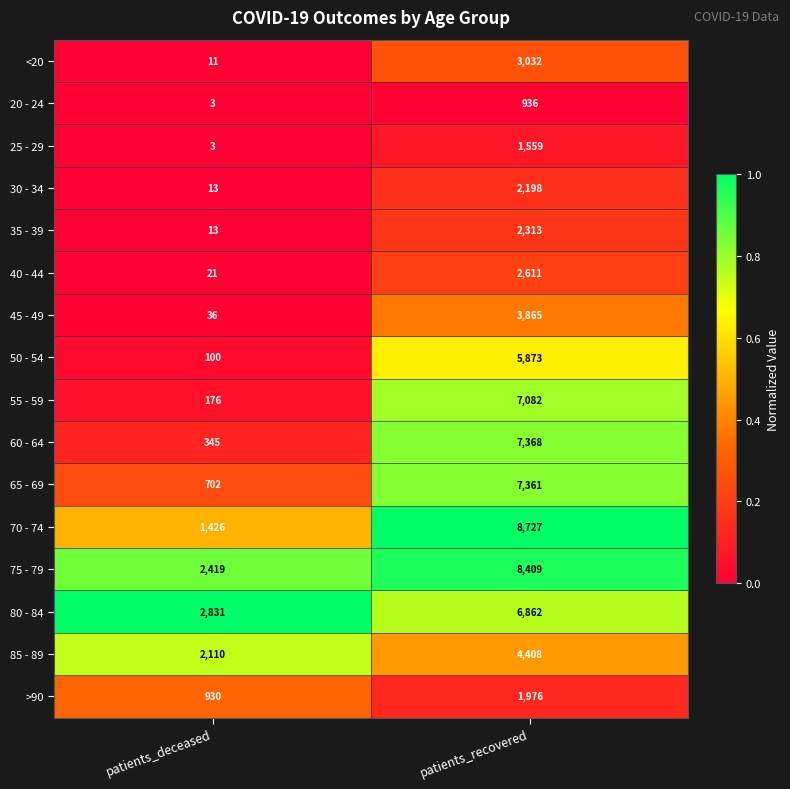

What is the minimum value for >90?

930